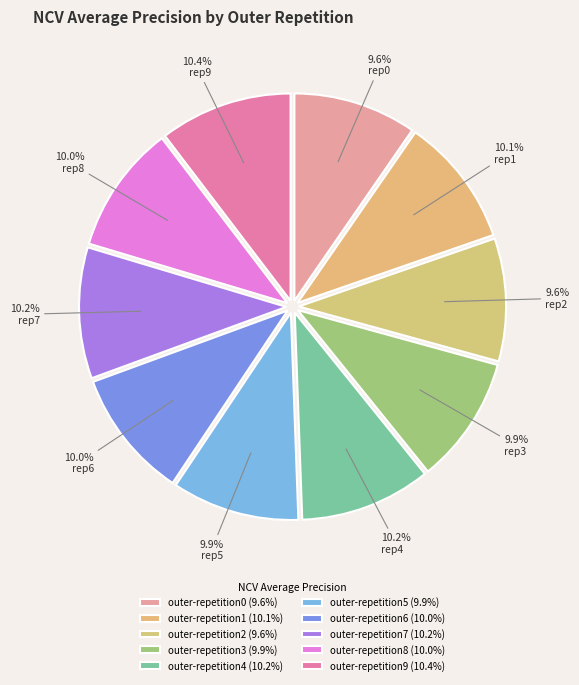

To the nearest percent, what is the combined percentage of outer-repetition6 and outer-repetition2?

20%